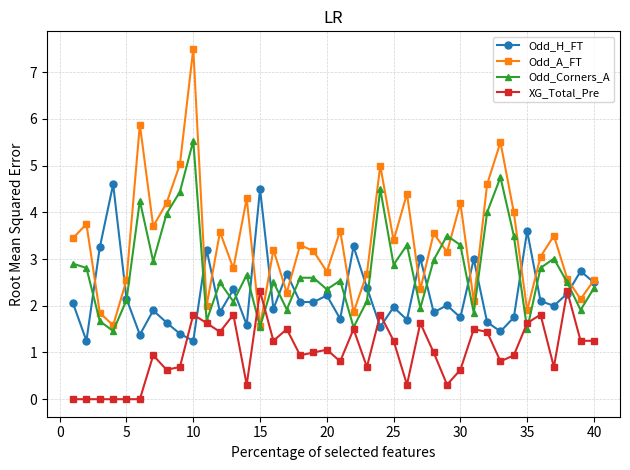

Which series has the largest range (max minus min)?

Odd_A_FT